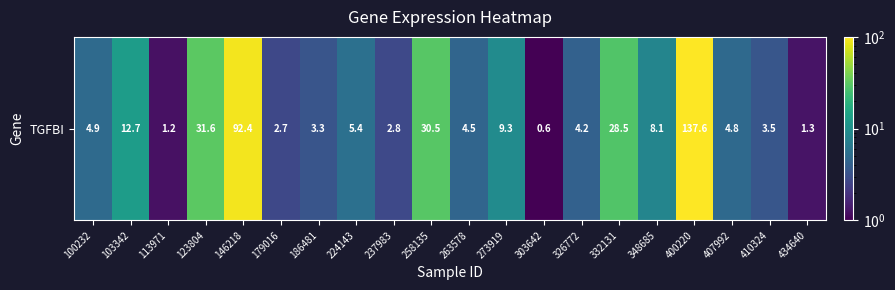

What is the difference between the values at 123804 and 100232?

26.6